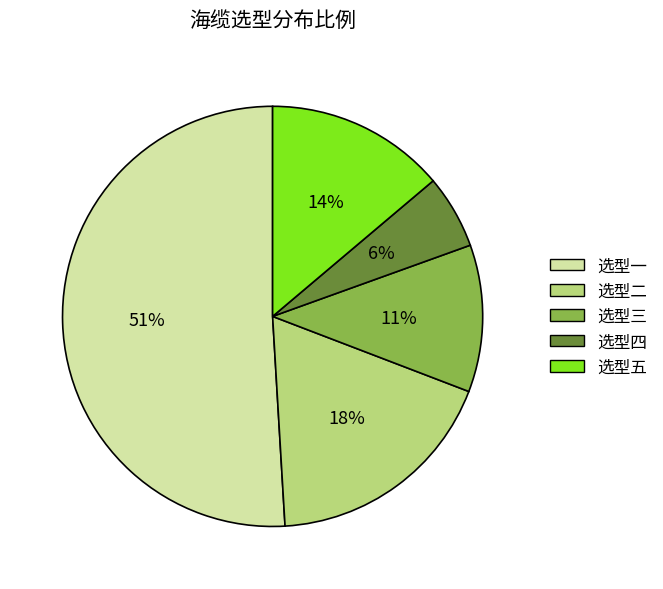

Is there a majority slice in this chart?

Yes